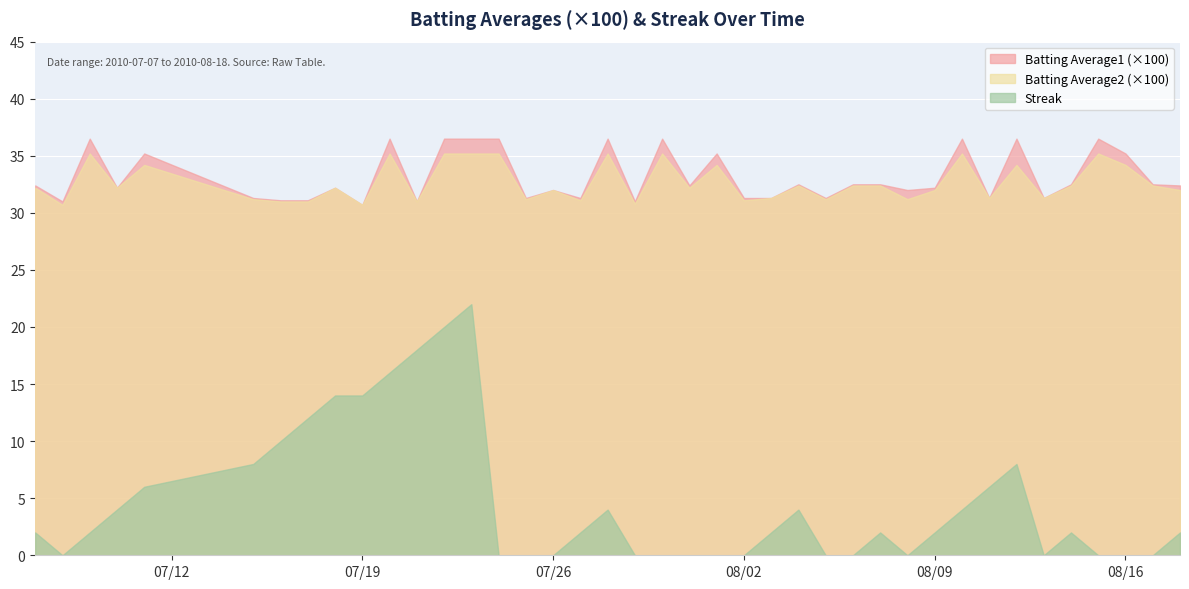

At which category does Streak reach its first local valley?

1